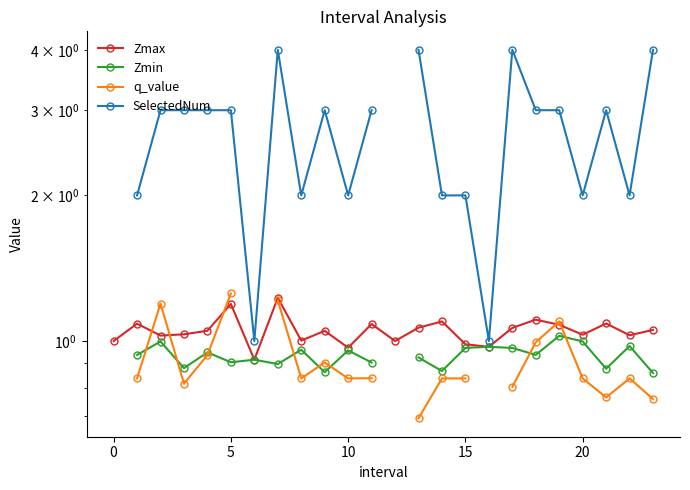

How many lines are shown in the chart?

4